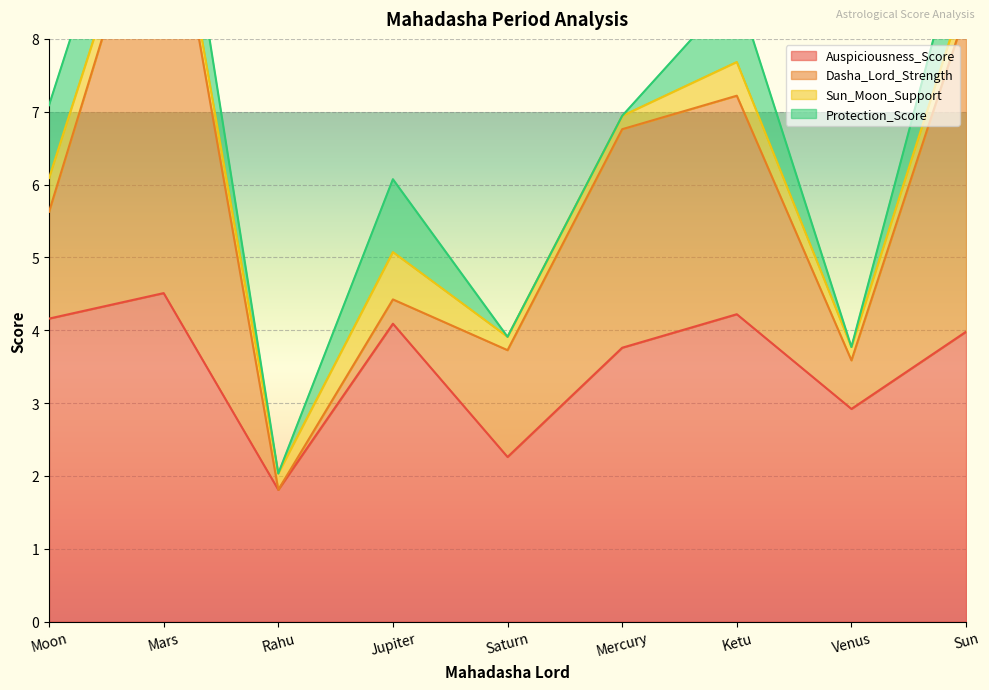

True or false: Dasha_Lord_Strength and Sun_Moon_Support intersect in this chart.

True